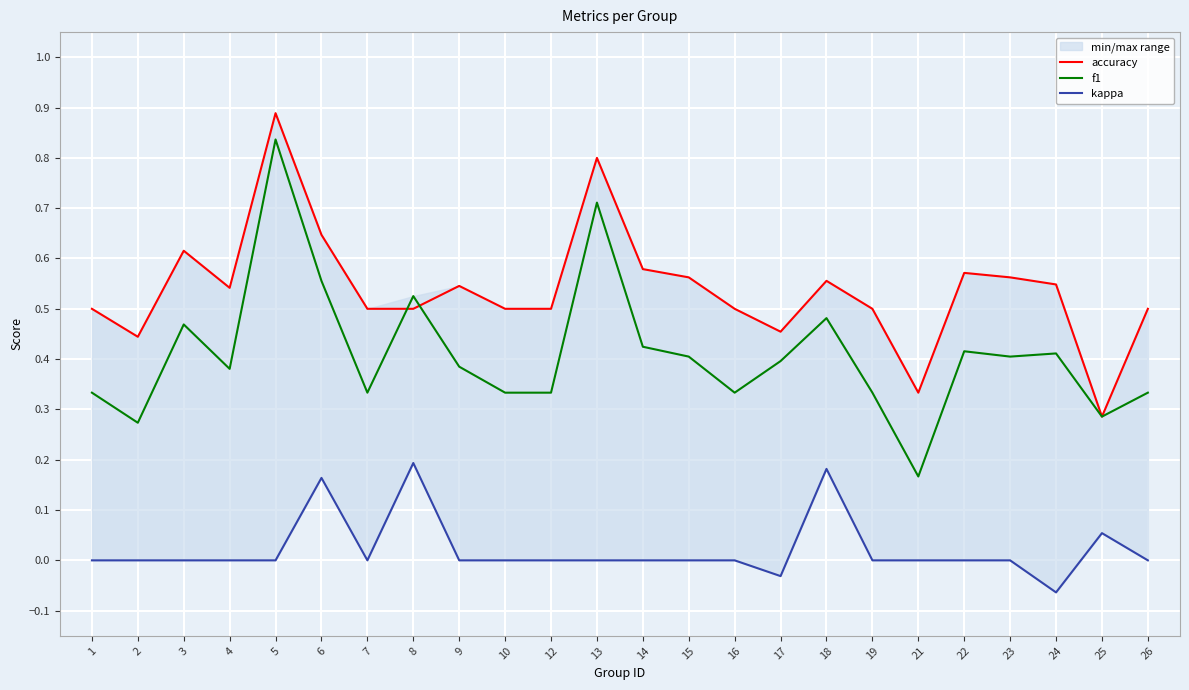

The accuracy series shows 1.1 at 6. True or false?

False